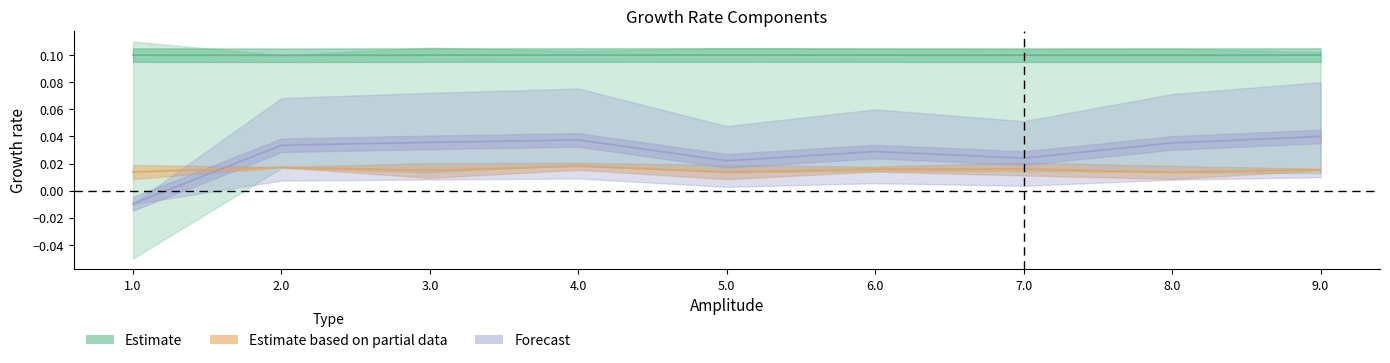

Where is the first local minimum for Gamma_G_6?

3.0